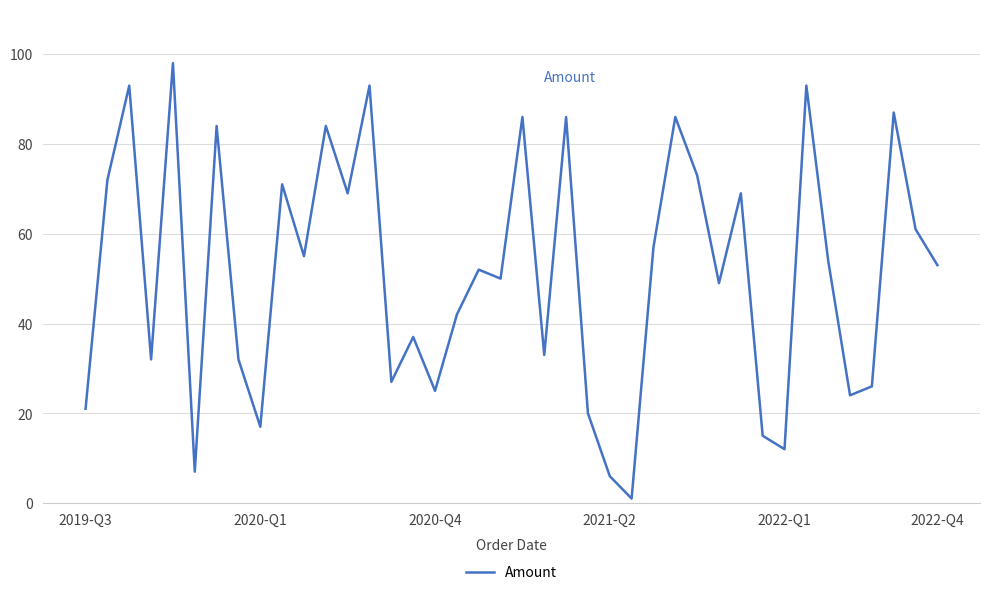

What is the maximum value shown in the chart?

98